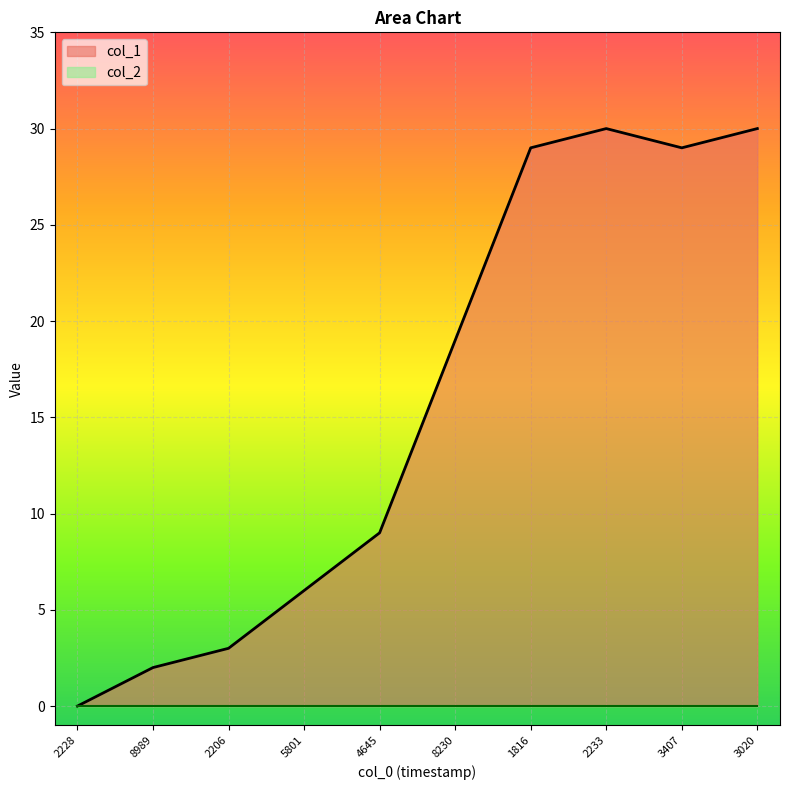

What is the maximum value for col_1?

30